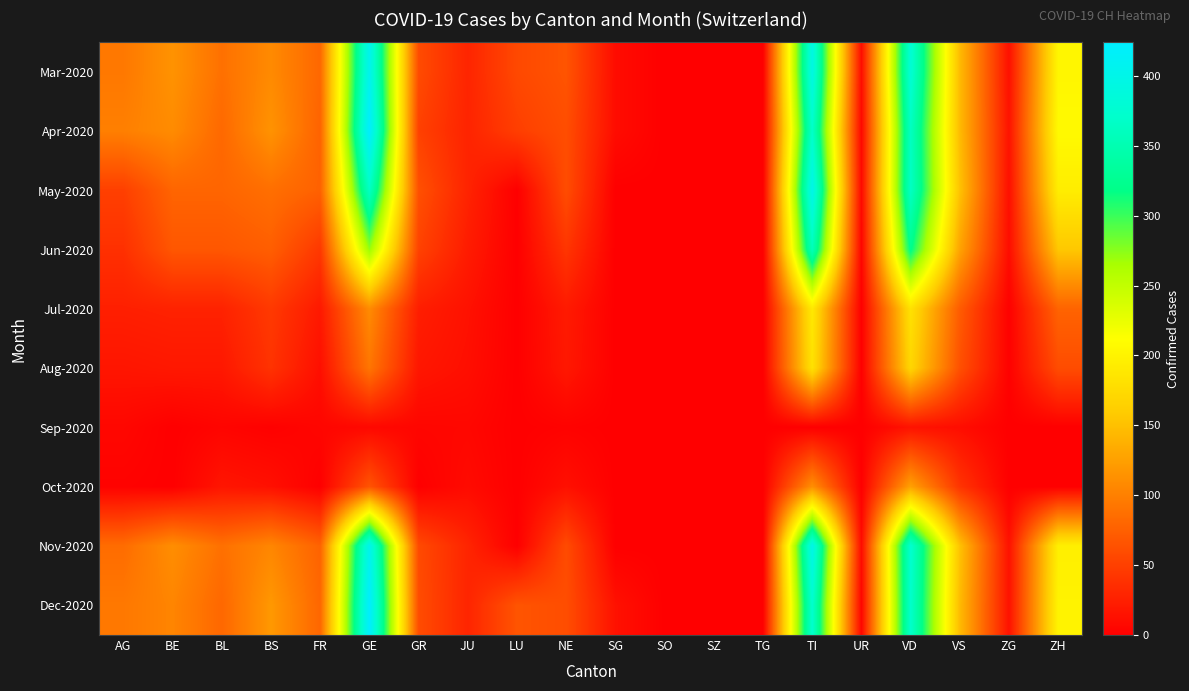

Reading right to left, list all the values displayed in this chart.

Mar-2020: ZH=203	ZG=13	VS=146	VD=380	UR=10	TI=396	TG=0	SZ=0	SO=0	SG=10	NE=66	LU=57	JU=29	GR=59	GE=406	FR=81	BS=108	BL=88	BE=115	AG=94
Apr-2020: ZH=207	ZG=15	VS=146	VD=363	UR=6	TI=370	TG=0	SZ=0	SO=0	SG=10	NE=61	LU=49	JU=28	GR=51	GE=424	FR=77	BS=115	BL=82	BE=109	AG=100
May-2020: ZH=194	ZG=12	VS=152	VD=365	UR=7	TI=402	TG=0	SZ=0	SO=0	SG=0	NE=60	LU=0	JU=28	GR=63	GE=365	FR=76	BS=87	BL=79	BE=79	AG=50
Jun-2020: ZH=156	ZG=10	VS=128	VD=322	UR=4	TI=358	TG=0	SZ=0	SO=0	SG=0	NE=42	LU=0	JU=22	GR=52	GE=272	FR=44	BS=74	BL=68	BE=68	AG=38
Jul-2020: ZH=78	ZG=1	VS=72	VD=182	UR=0	TI=190	TG=0	SZ=0	SO=0	SG=0	NE=21	LU=0	JU=14	GR=24	GE=109	FR=20	BS=45	BL=27	BE=27	AG=25
Aug-2020: ZH=60	ZG=1	VS=63	VD=170	UR=0	TI=182	TG=0	SZ=0	SO=0	SG=0	NE=19	LU=0	JU=12	GR=18	GE=92	FR=12	BS=40	BL=19	BE=19	AG=17
Sep-2020: ZH=0	ZG=0	VS=11	VD=15	UR=0	TI=0	TG=0	SZ=0	SO=0	SG=0	NE=2	LU=0	JU=6	GR=5	GE=7	FR=5	BS=1	BL=4	BE=0	AG=6
Oct-2020: ZH=0	ZG=0	VS=41	VD=126	UR=0	TI=112	TG=0	SZ=0	SO=0	SG=0	NE=13	LU=0	JU=9	GR=0	GE=66	FR=0	BS=13	BL=17	BE=0	AG=2
Nov-2020: ZH=196	ZG=14	VS=152	VD=375	UR=9	TI=401	TG=0	SZ=0	SO=0	SG=0	NE=59	LU=0	JU=29	GR=58	GE=405	FR=77	BS=105	BL=88	BE=111	AG=85
Dec-2020: ZH=200	ZG=14	VS=146	VD=371	UR=4	TI=374	TG=0	SZ=0	SO=0	SG=14	NE=61	LU=66	JU=29	GR=60	GE=424	FR=80	BS=119	BL=81	BE=104	AG=94